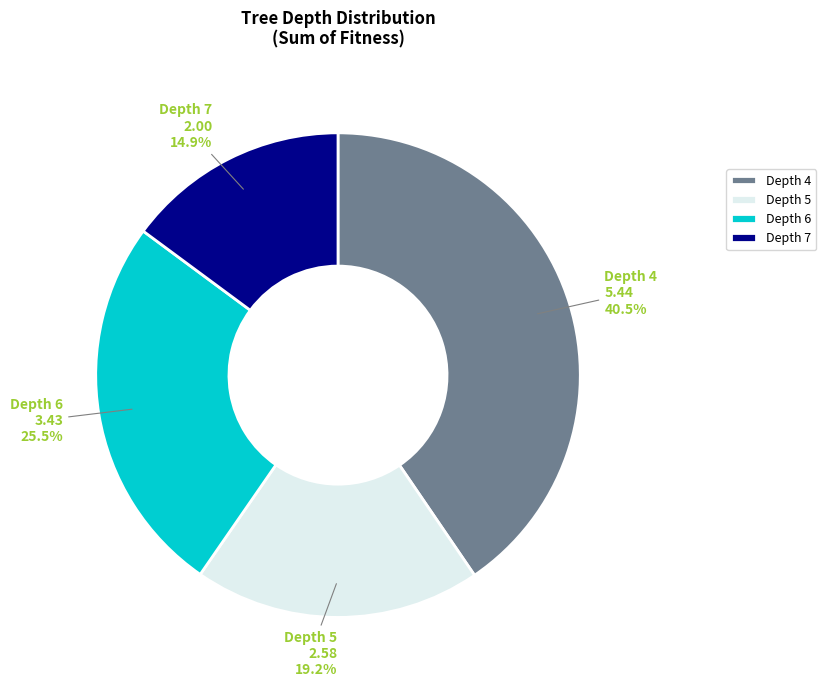

How many segments does this pie chart have?

4